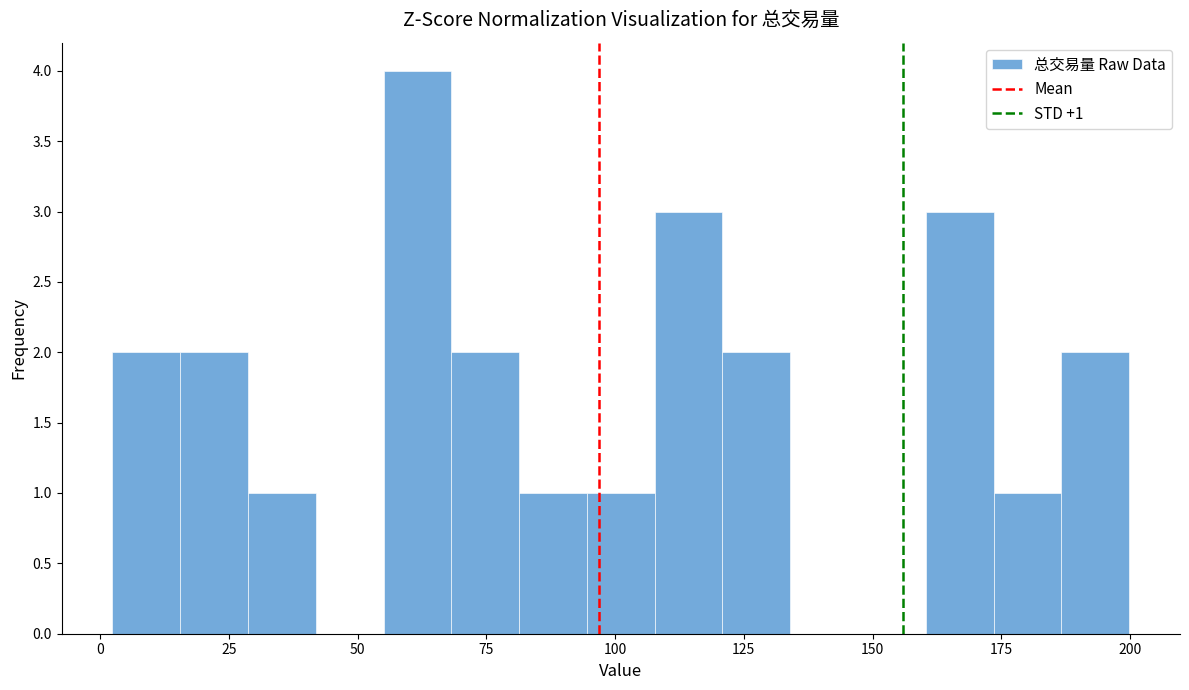

Read against the x-axis, roughly where is the centre of the tallest bar?

60